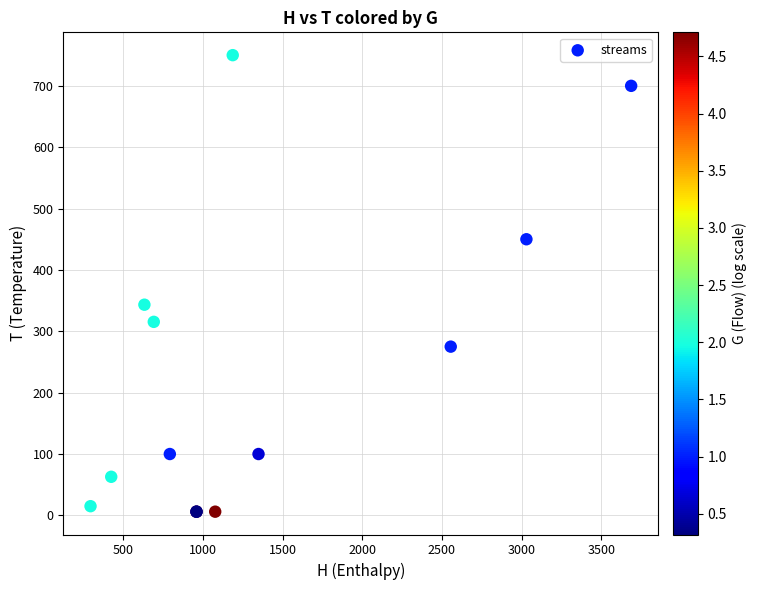

What Y value in the scatter plot is closest to 378?

343.4